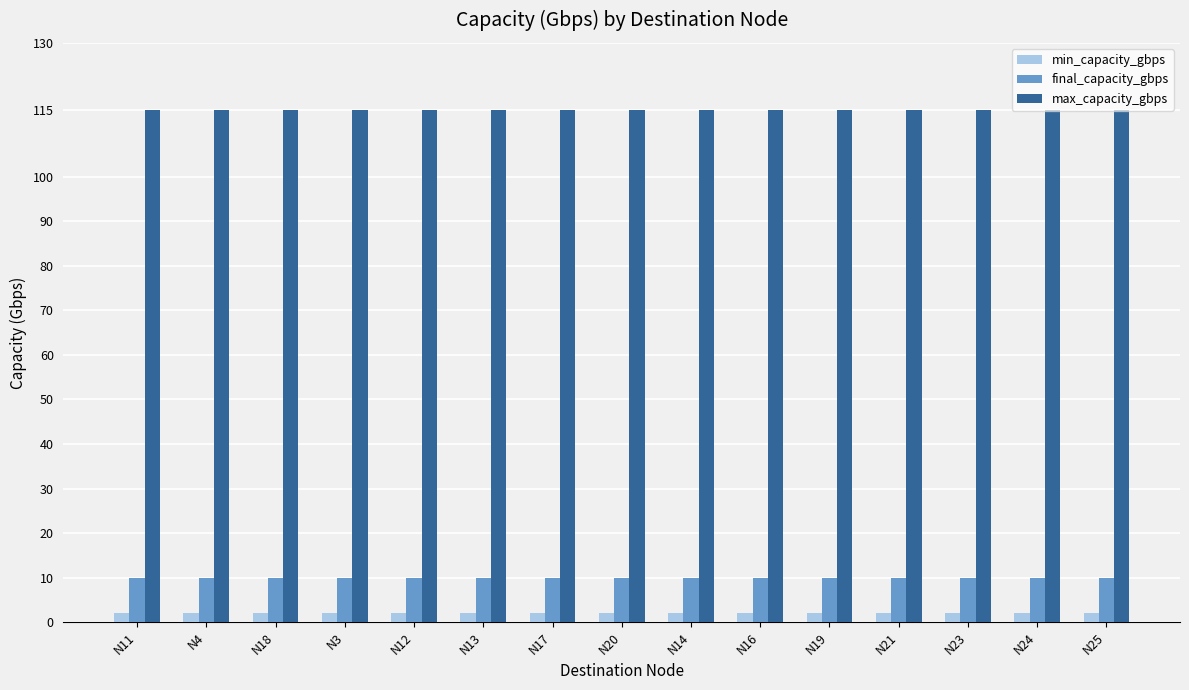

True or false: final_capacity_gbps has a value of 10 at N21.

True